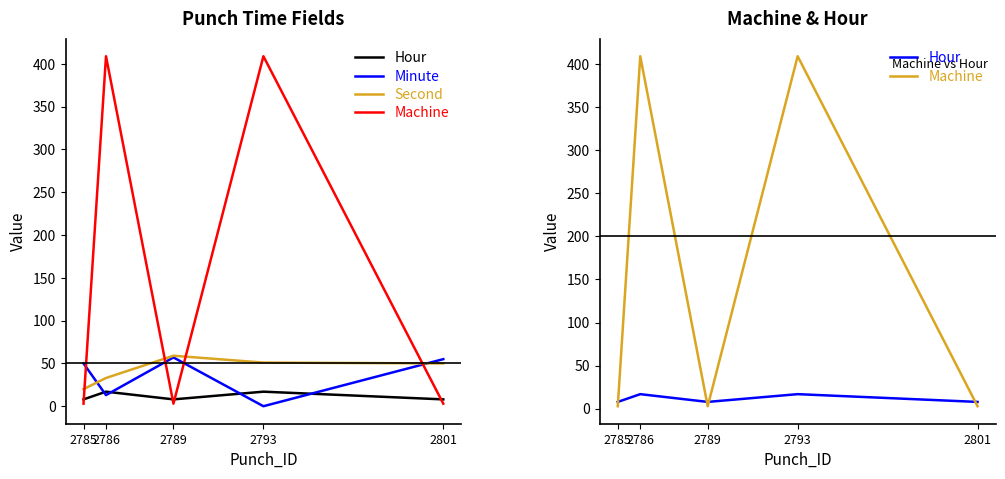

The Second series shows 101 at 2789. True or false?

False